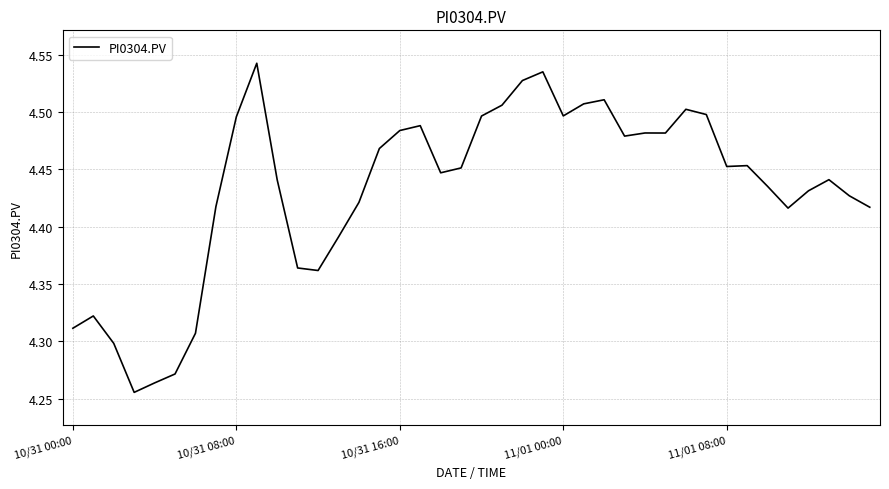

Is this an area chart (filled region under the line)?

No